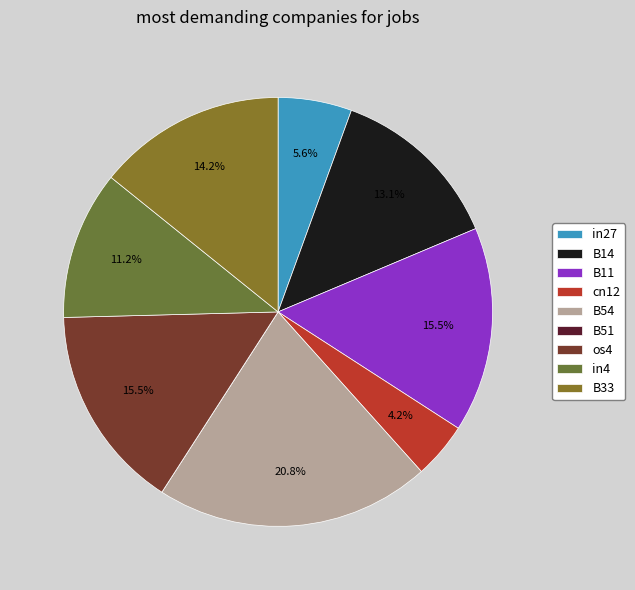

To the nearest percent, what portion does B14 represent?

13%